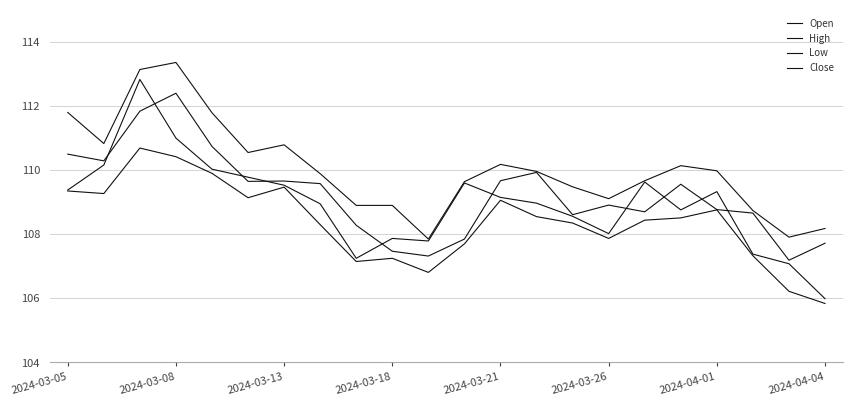

Which category has the highest value in the Close series?

2024-03-13